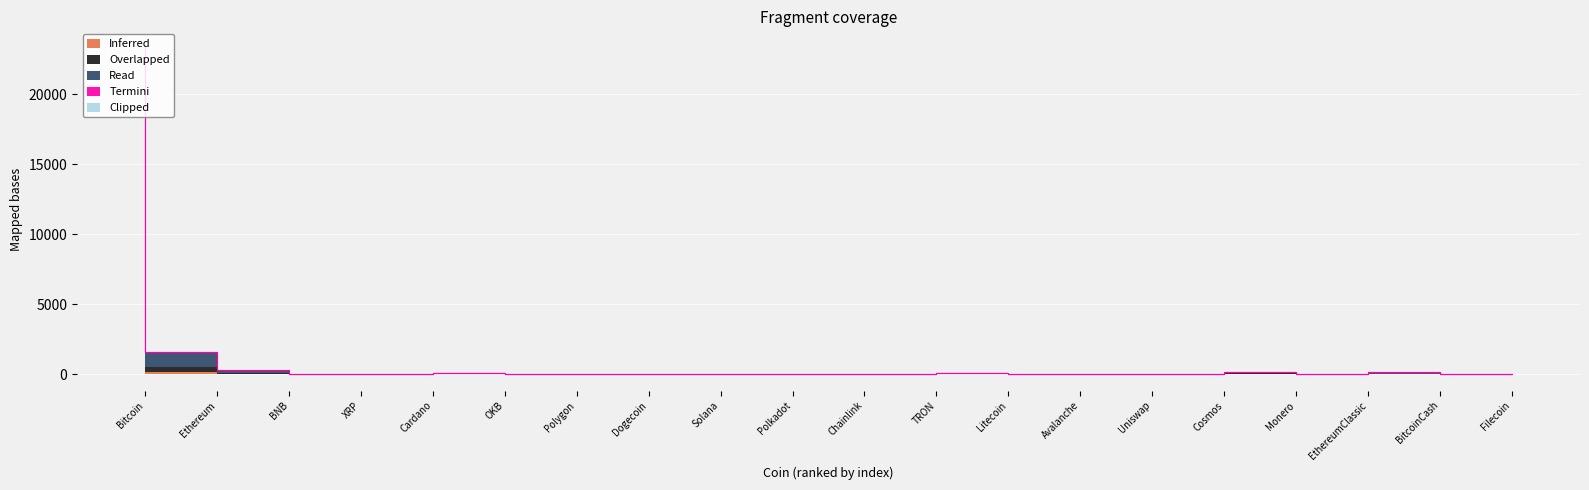

True or false: Termini has a value of 1.4 at Litecoin.

False